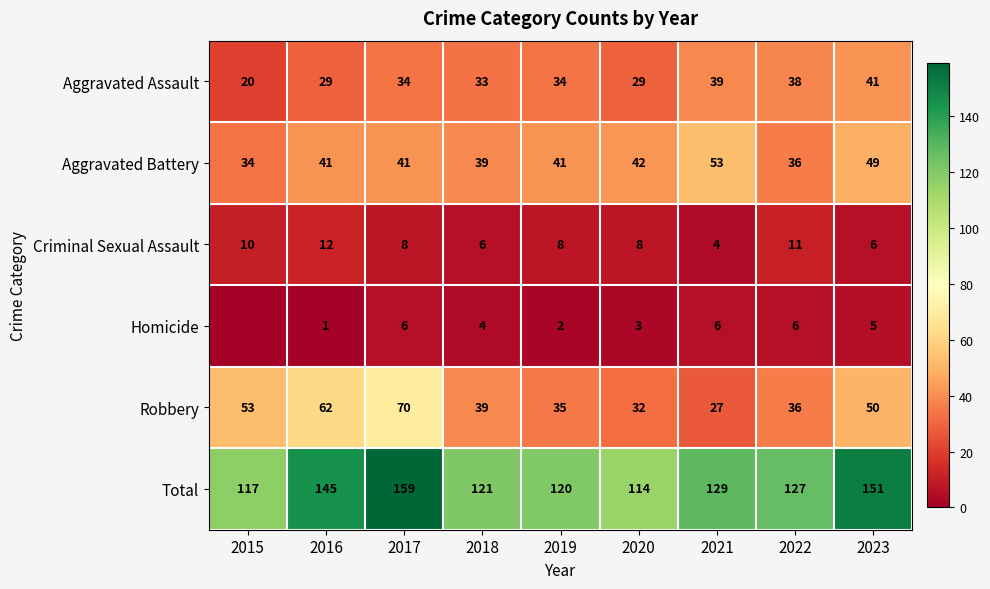

At which category is the sum across all series the highest?

2017